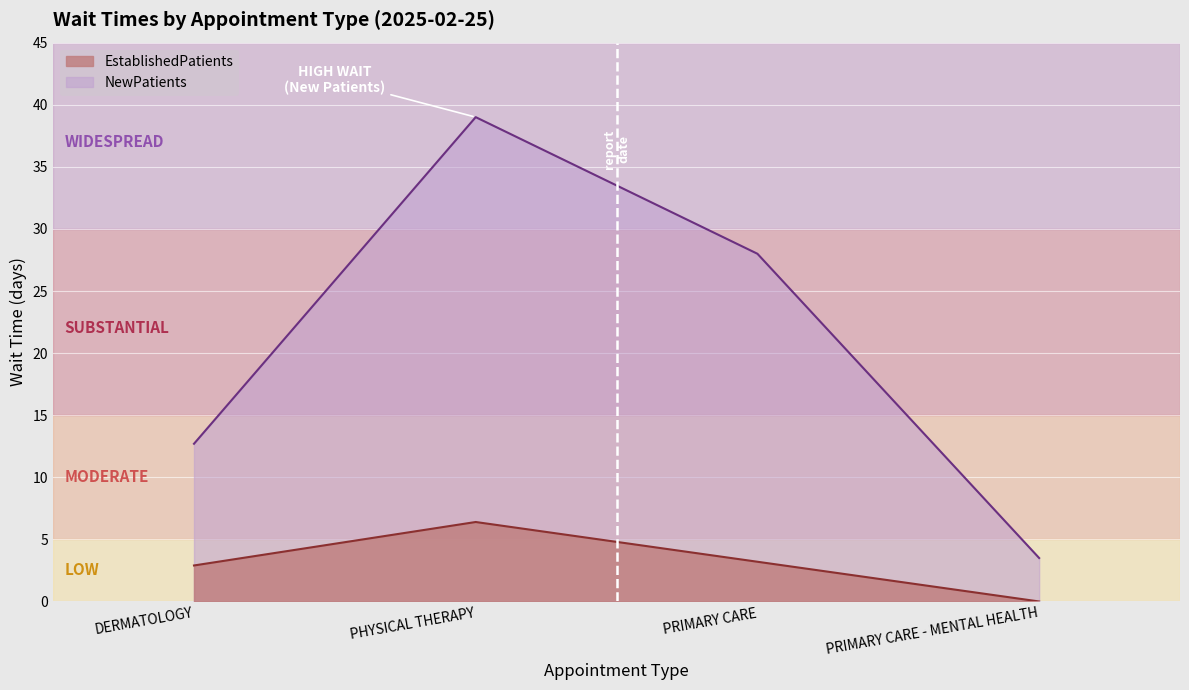

What are all the series names shown in the legend?

EstablishedPatients, NewPatients